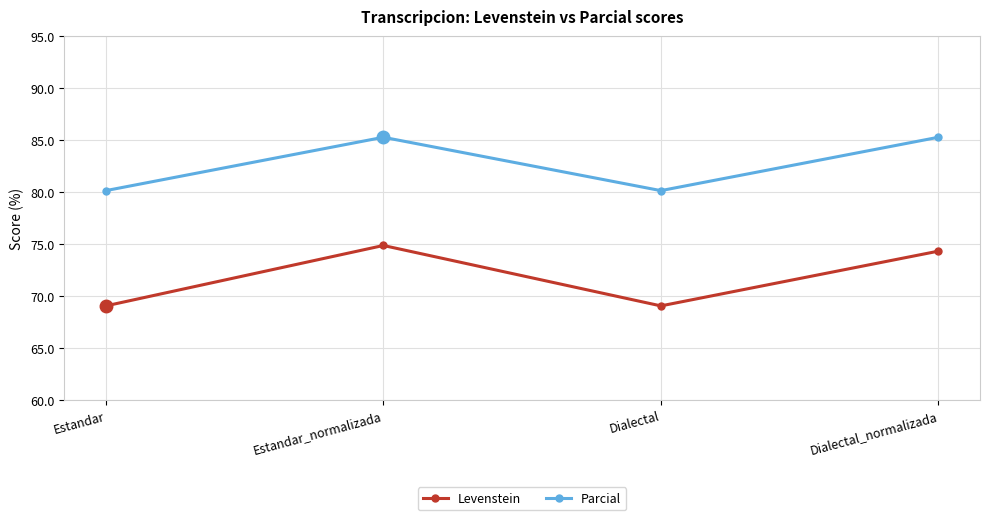

What is the highest value of the Parcial series?

85.3